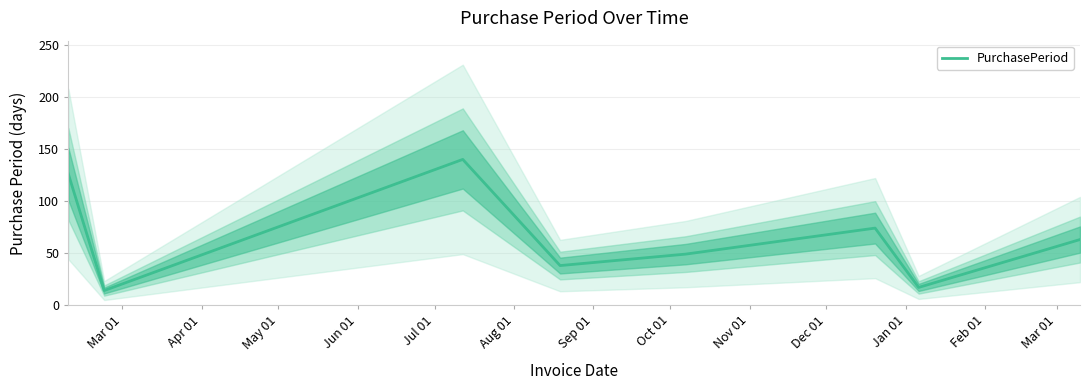

What is the maximum value shown in the chart?

140